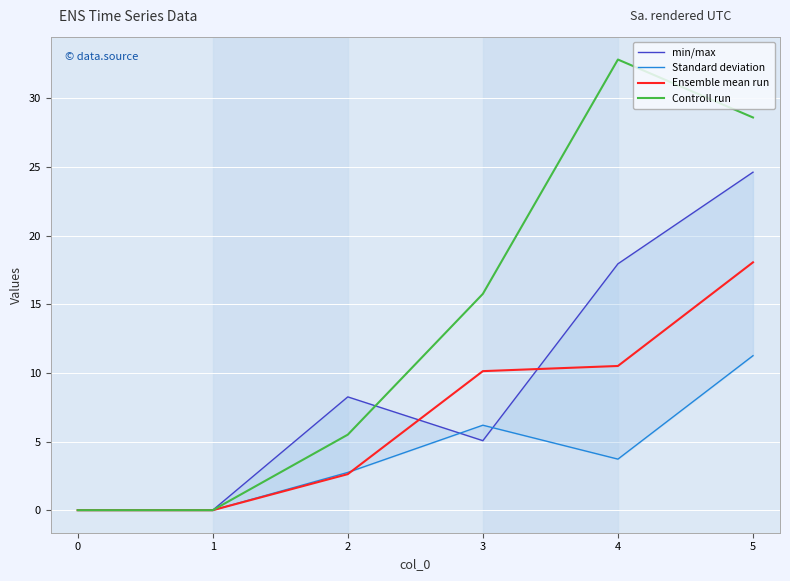

What is the sum of all Ensemble mean run values?

41.3